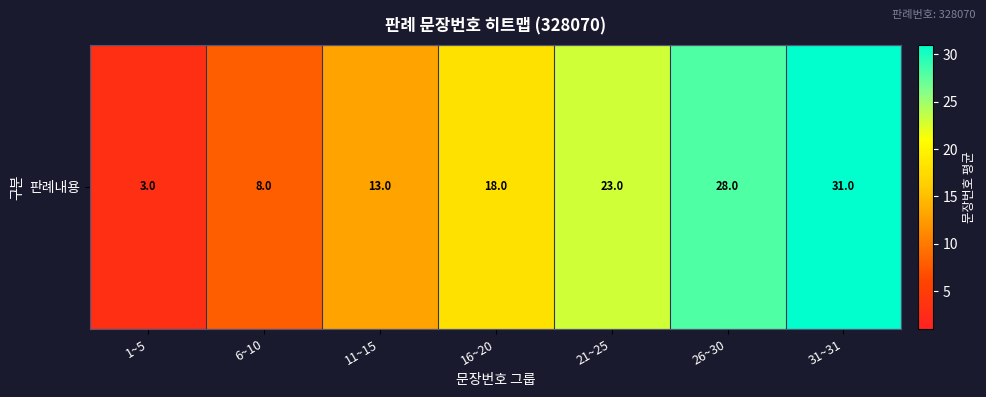

What is the minimum value shown in the chart?

3